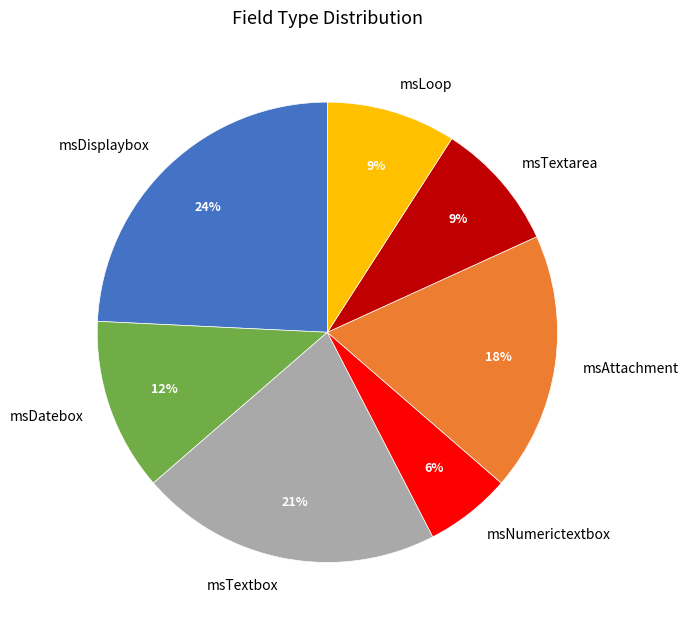

Does msTextarea account for over 50% of the chart?

No